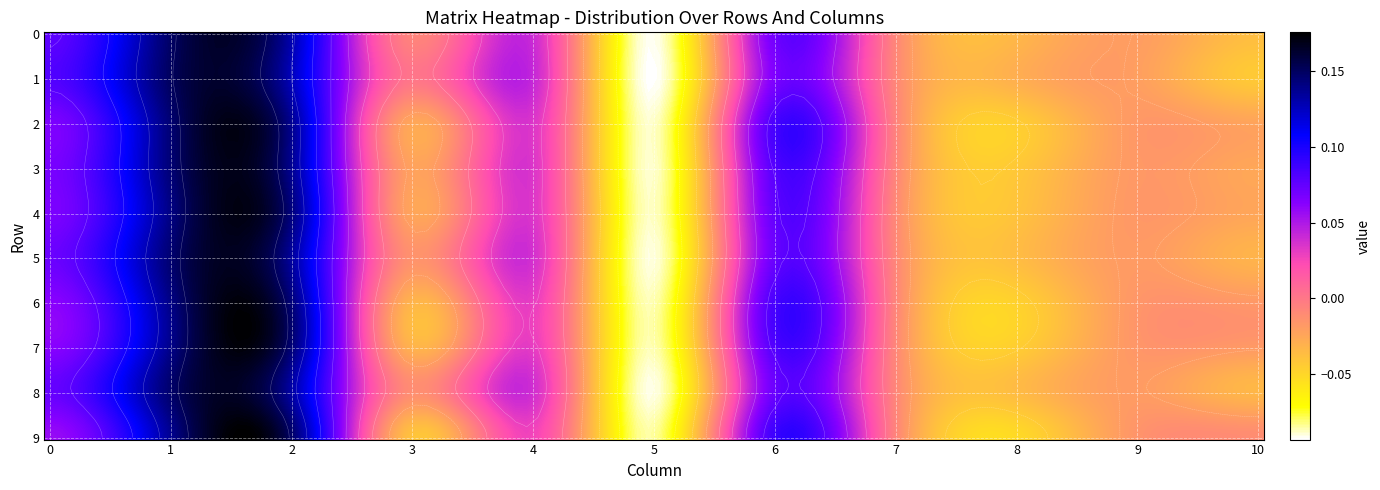

At 8, list the series in order from largest to smallest.

1, 0, 8, 5, 4, 3, 7, 2, 6, 9